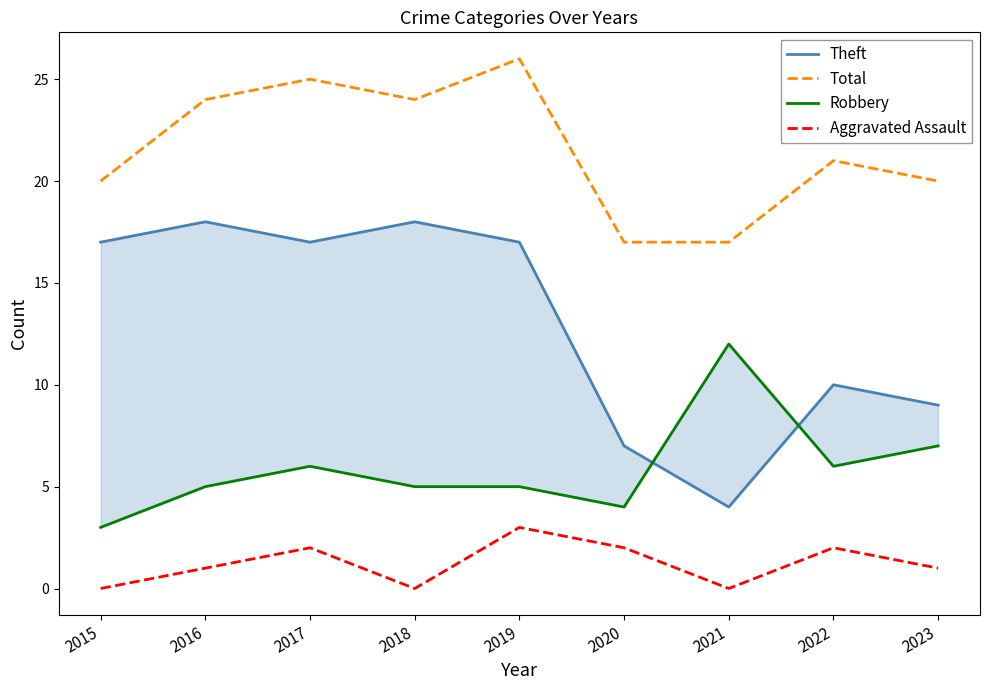

Between 2019 and 2022, which is larger?

2019